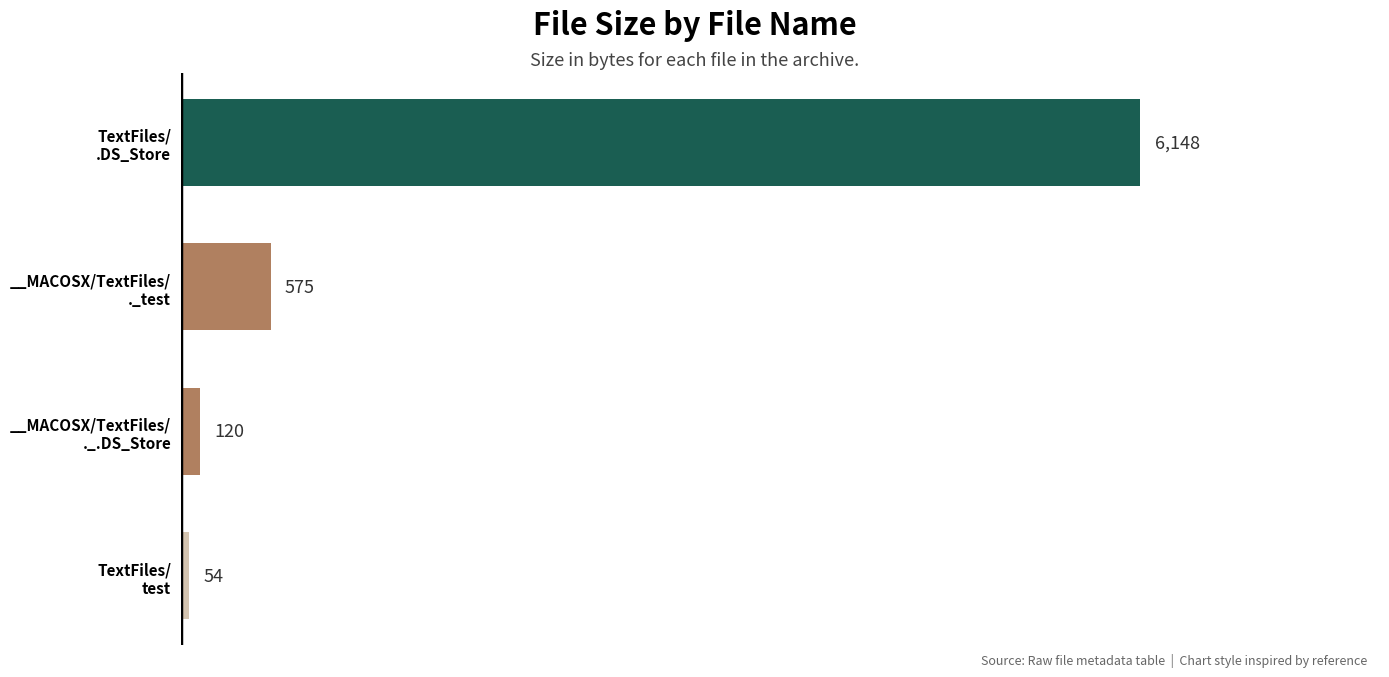

What is the smallest value displayed?

54